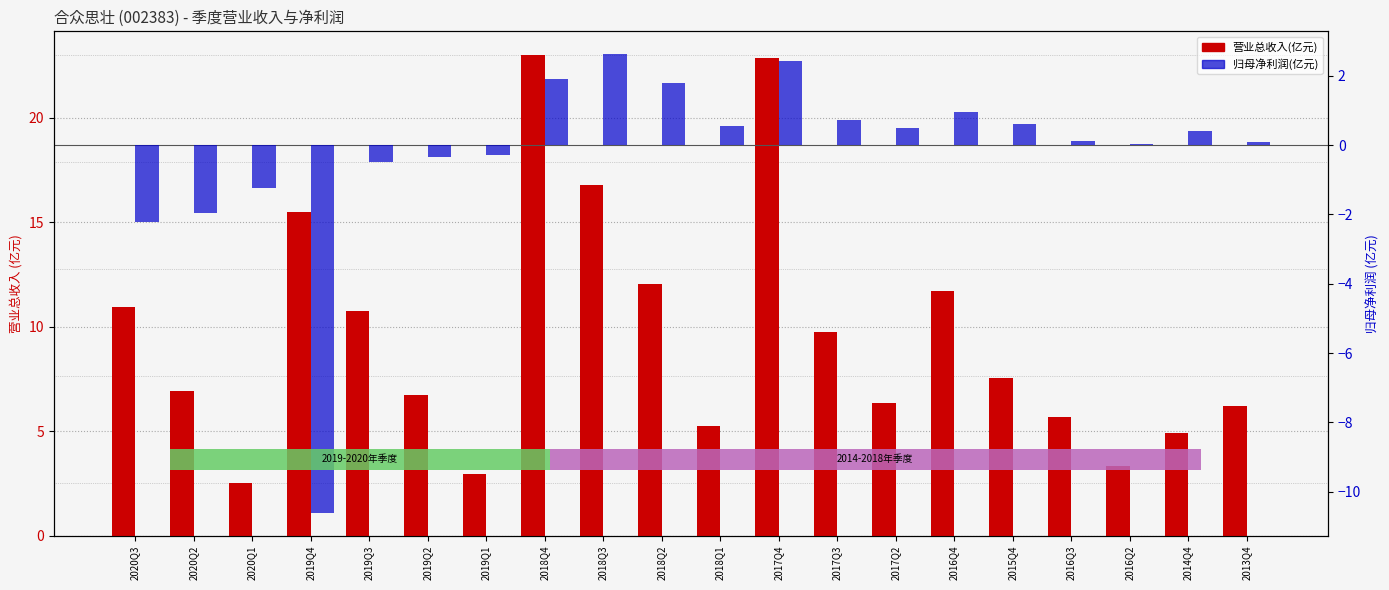

How many groups of bars are there?

20